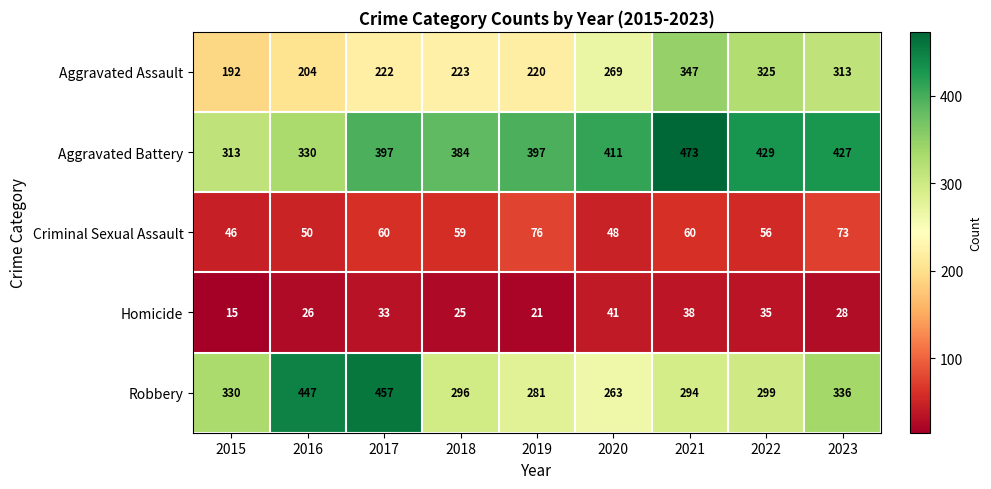

At which label does Criminal Sexual Assault reach its minimum?

2015